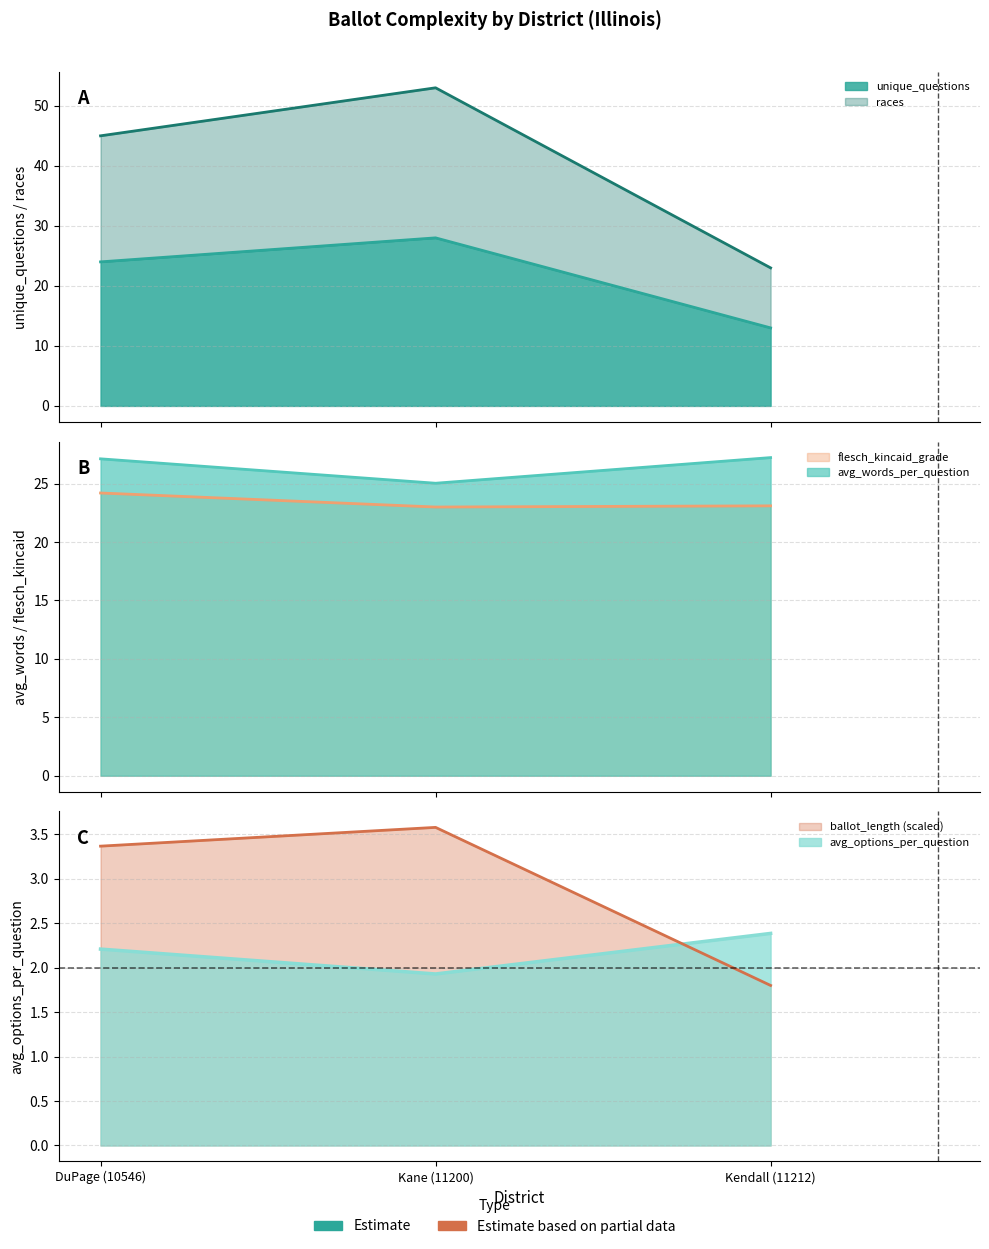

What is the label of the 3rd point from the left?

Kendall (11212)